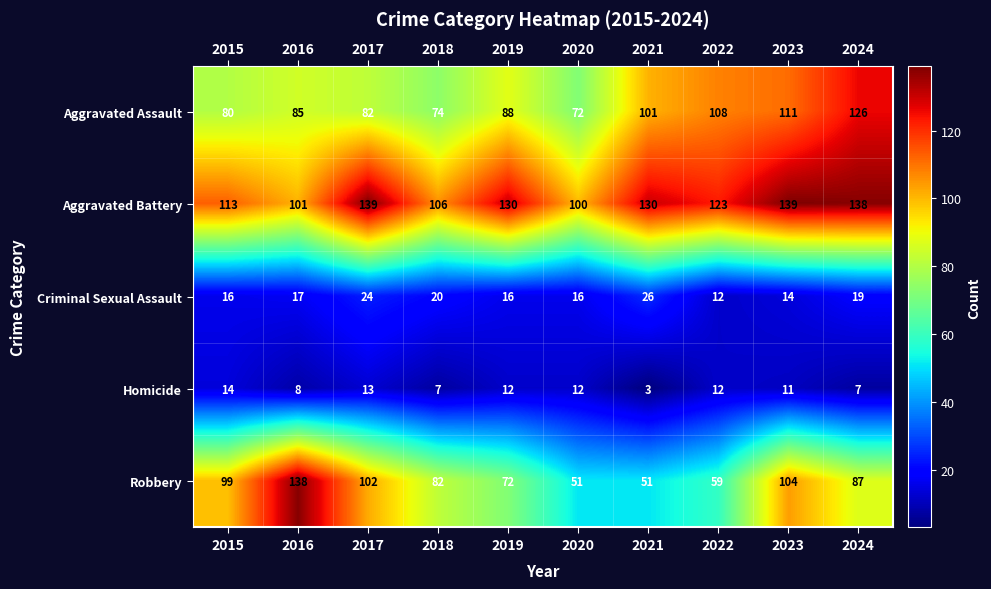

List the series in order of their peak value, lowest first.

Homicide, Criminal Sexual Assault, Aggravated Assault, Robbery, Aggravated Battery